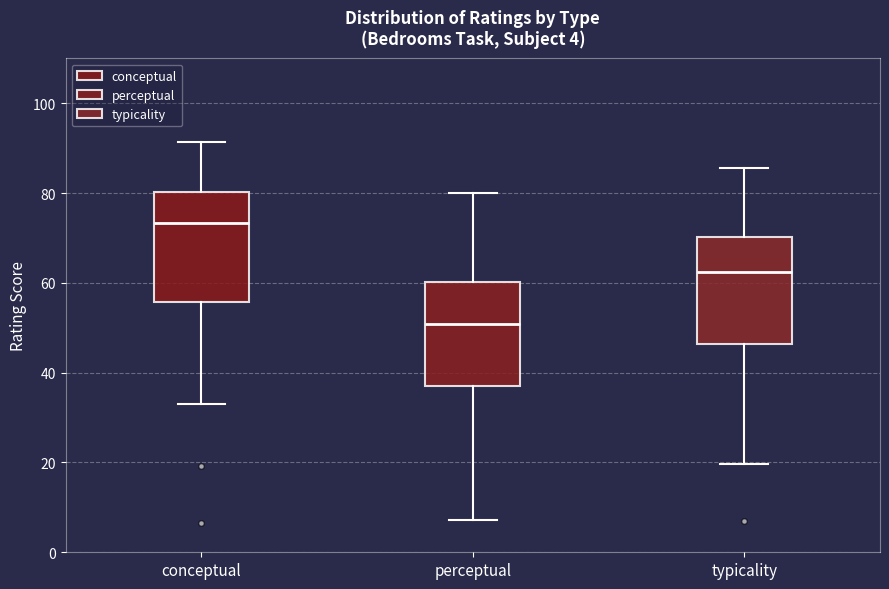

Which box's median line is the lowest?

perceptual